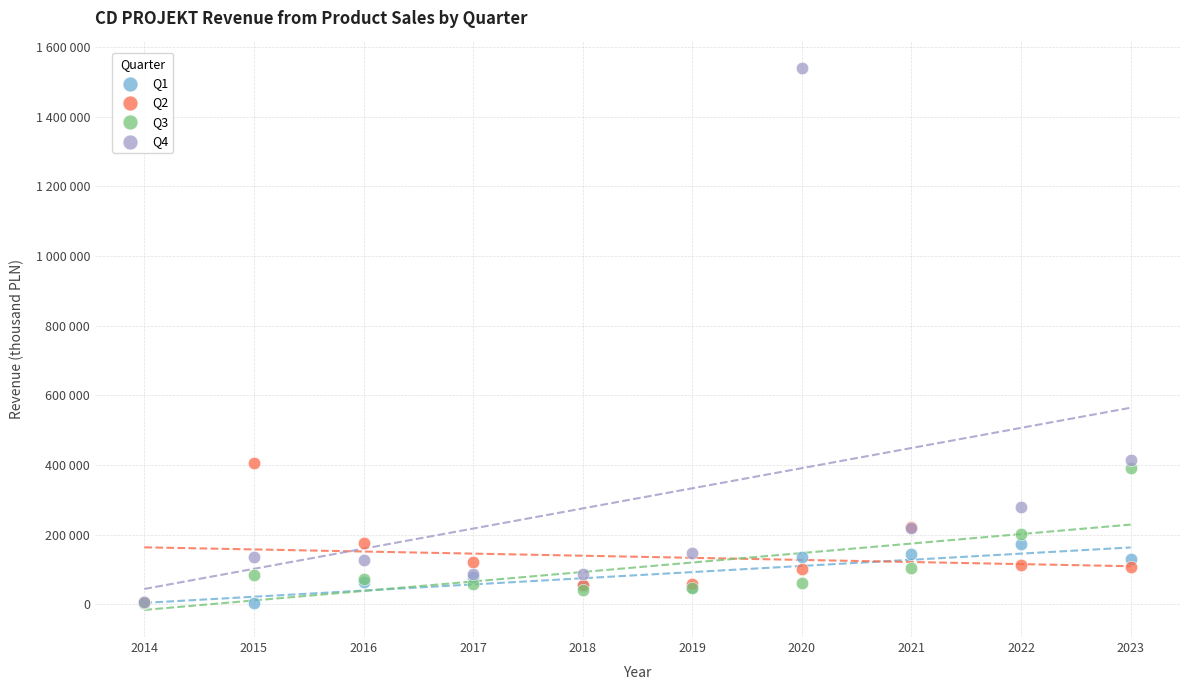

What are all the series names shown in the legend?

Q1, Q2, Q3, Q4